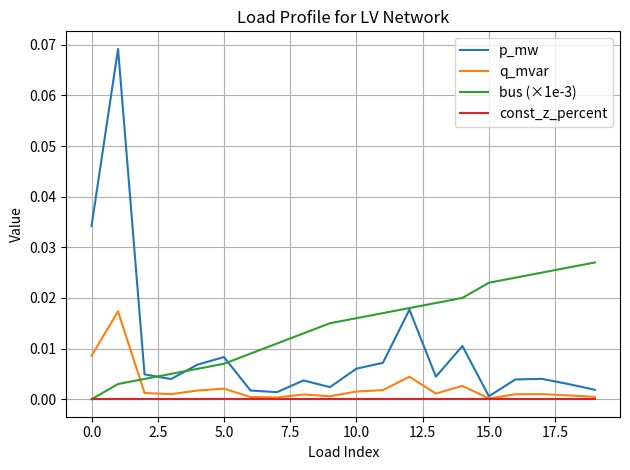

What are all the series names shown in the legend?

p_mw, q_mvar, bus (×1e-3), const_z_percent